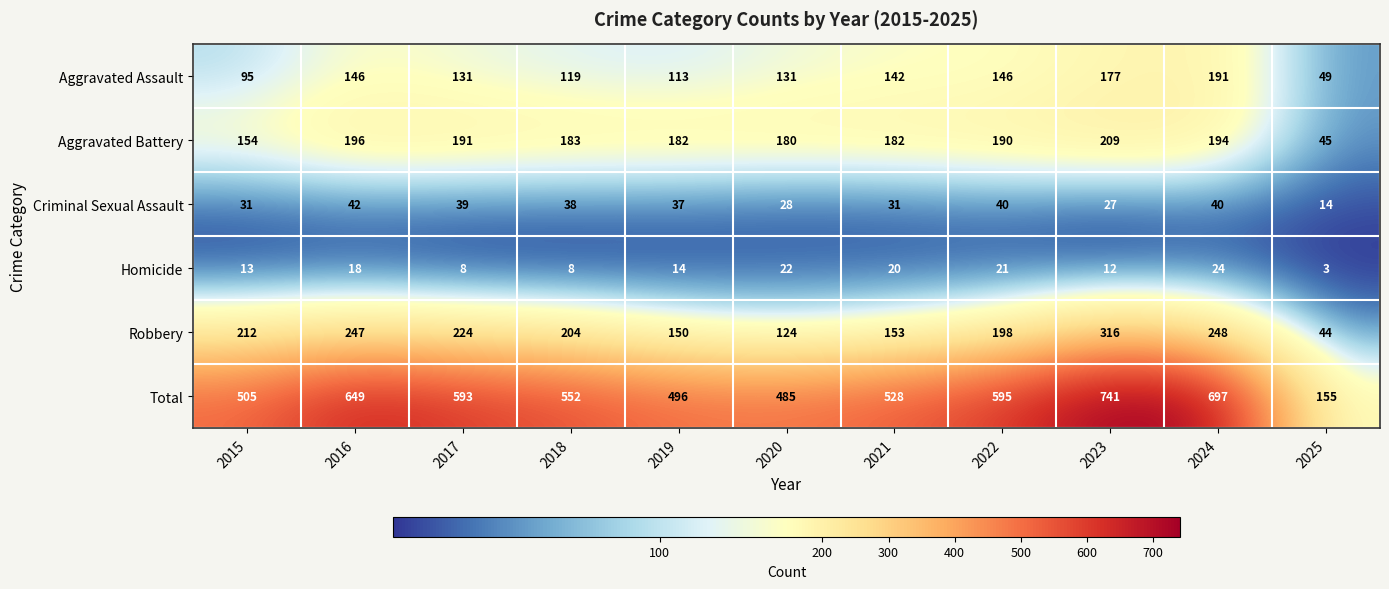

What is the approximate value of Aggravated Assault at 2024, to the nearest 5?

190